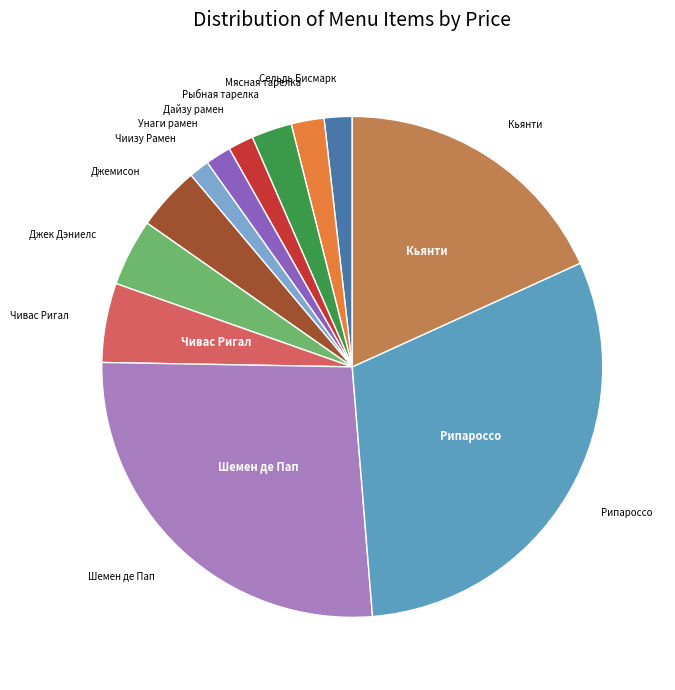

How many slices are in this pie chart?

12